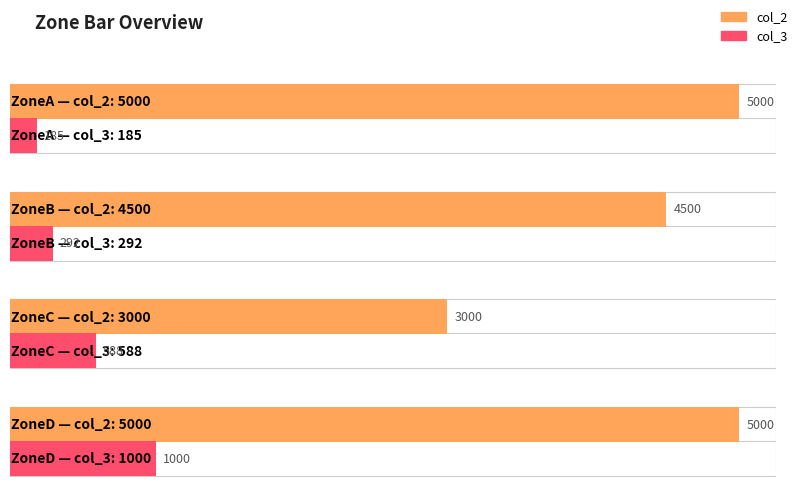

How many values in the col_3 series are below 588?

2